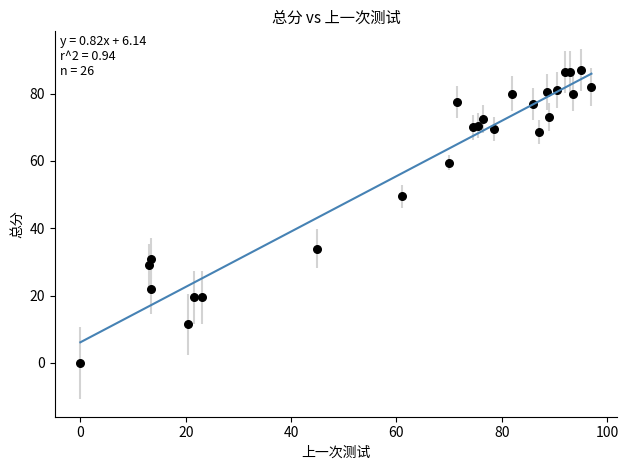

What Y value in the scatter plot is closest to 43?

49.5